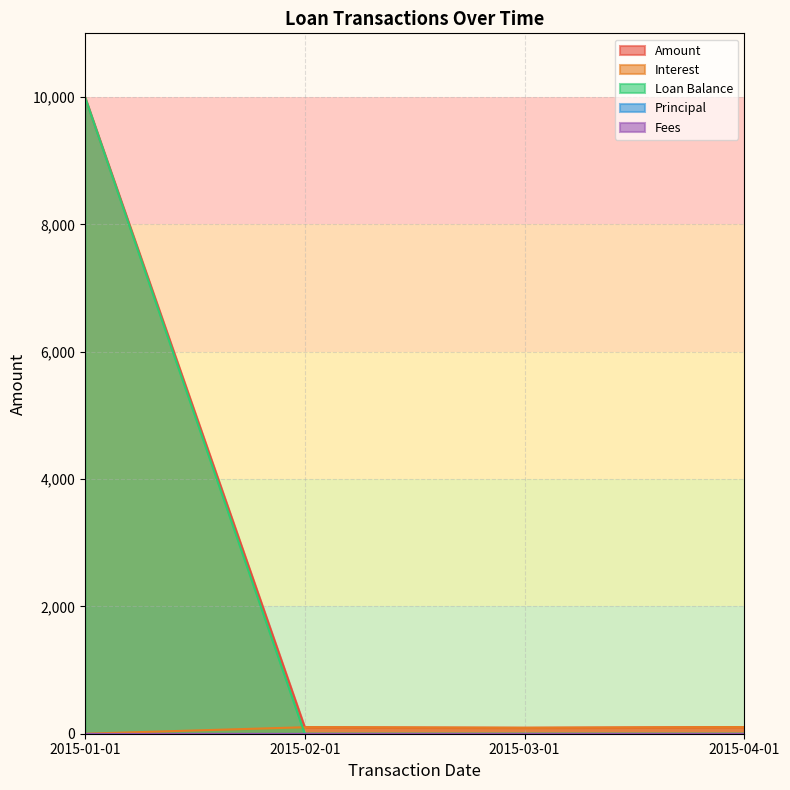

What is the difference between the maximum and minimum values in the Interest series?

103.9